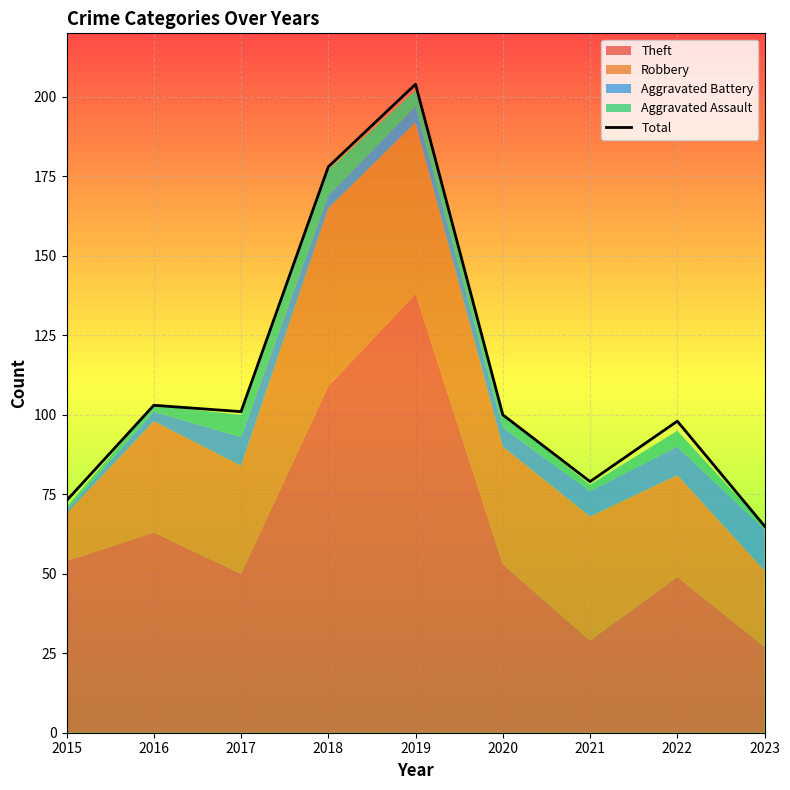

The value of Total at 2018 is 62. True or false?

False